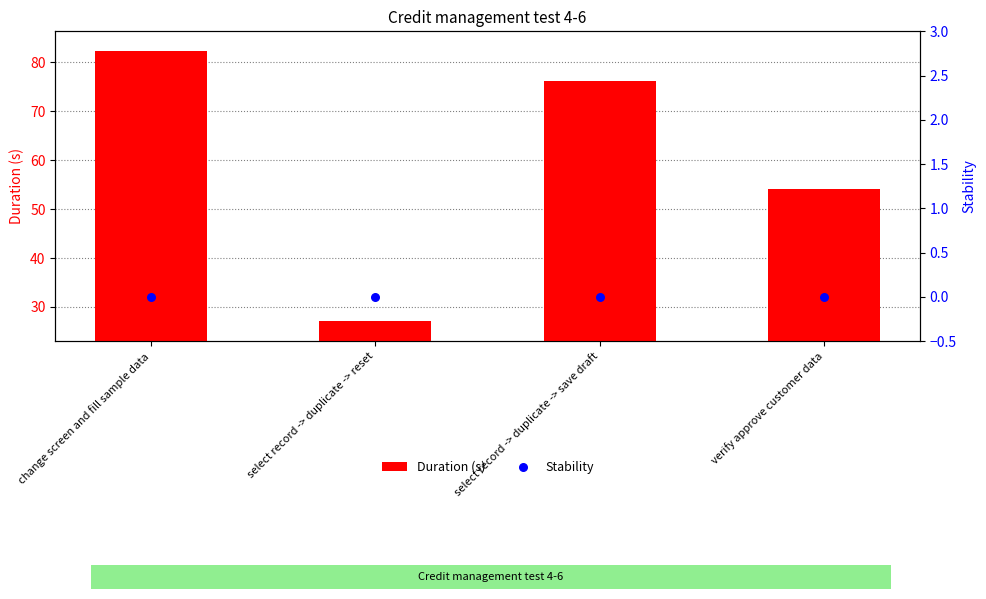

What are all the series names shown in the legend?

Duration (s), Stability